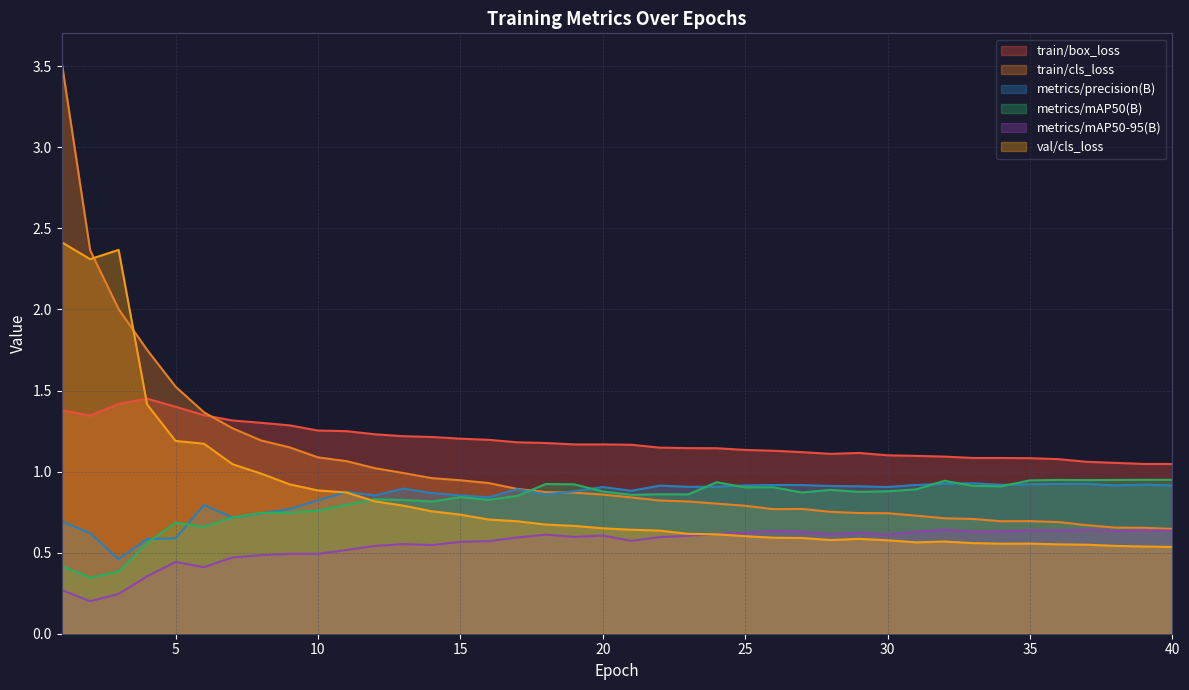

How many lines are shown in the chart?

6